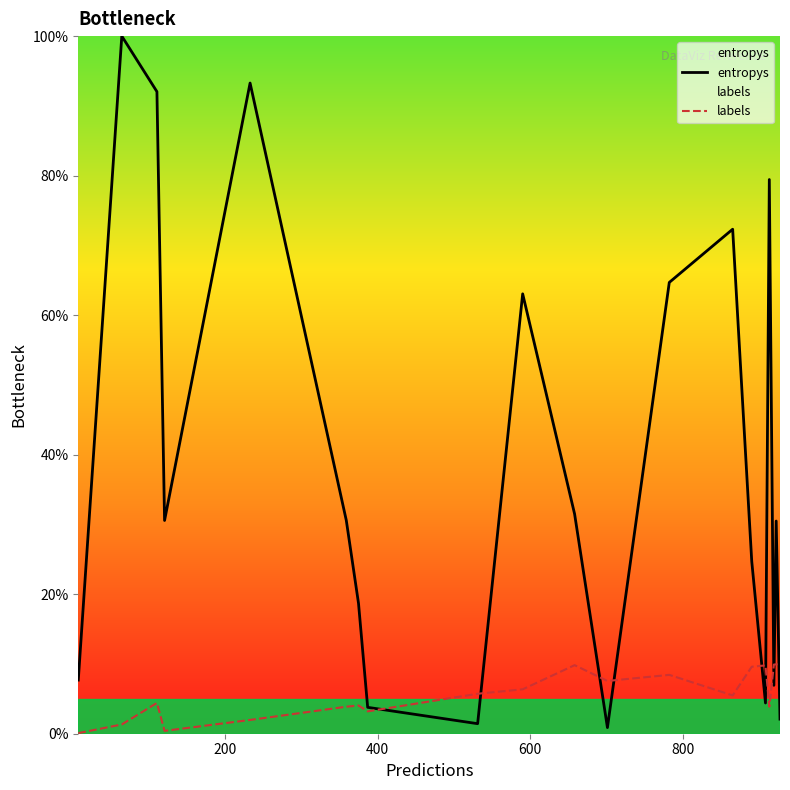

Rank the series by their maximum value, from lowest to highest.

labels, entropys